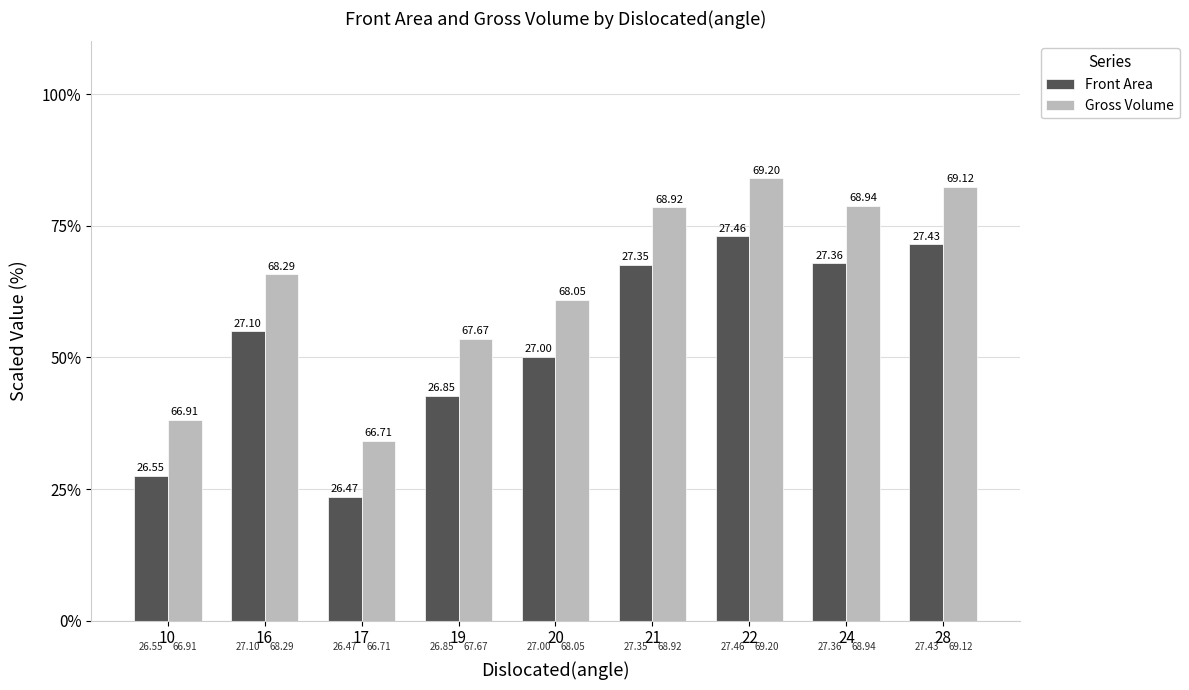

Rank the series by their average value, from highest to lowest.

Gross Volume, Front Area